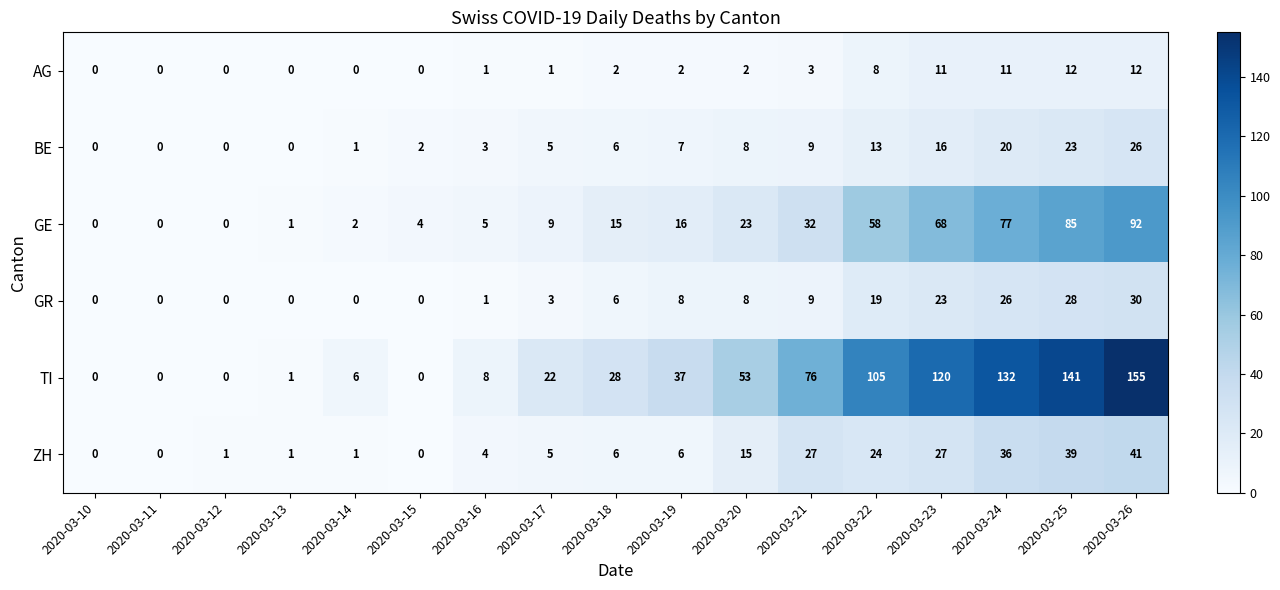

Between 2020-03-10 and 2020-03-17, which series saw the biggest shift?

TI